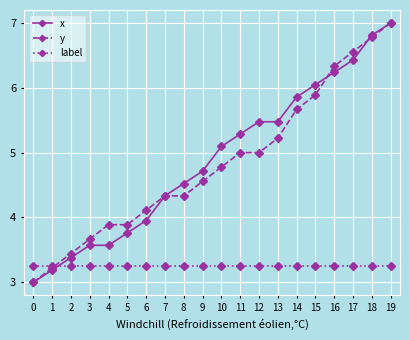

At which label does x first exceed 5?

10